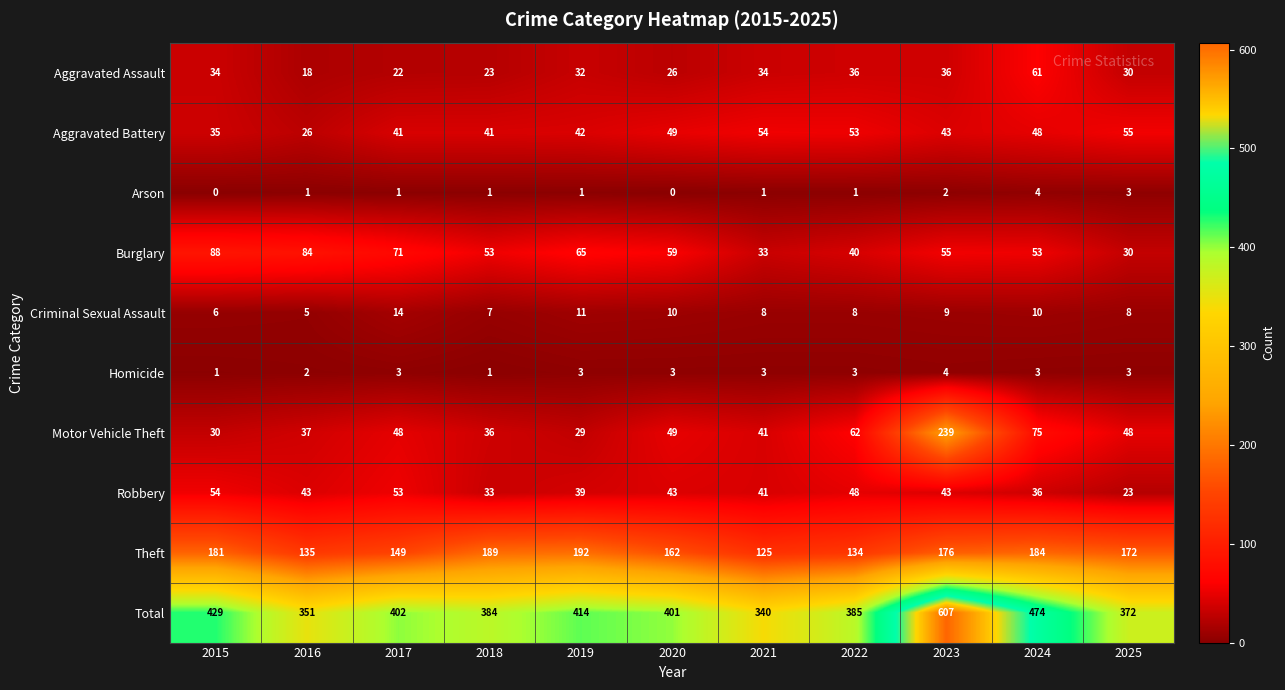

Which series has the largest range (max minus min)?

Total